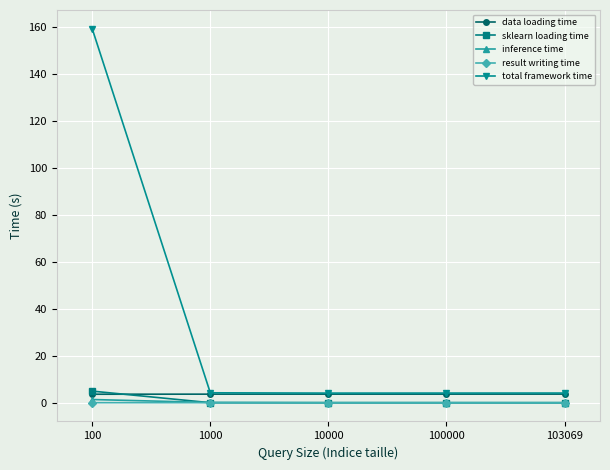

Which series changed the most between 100 and 10000?

total framework time